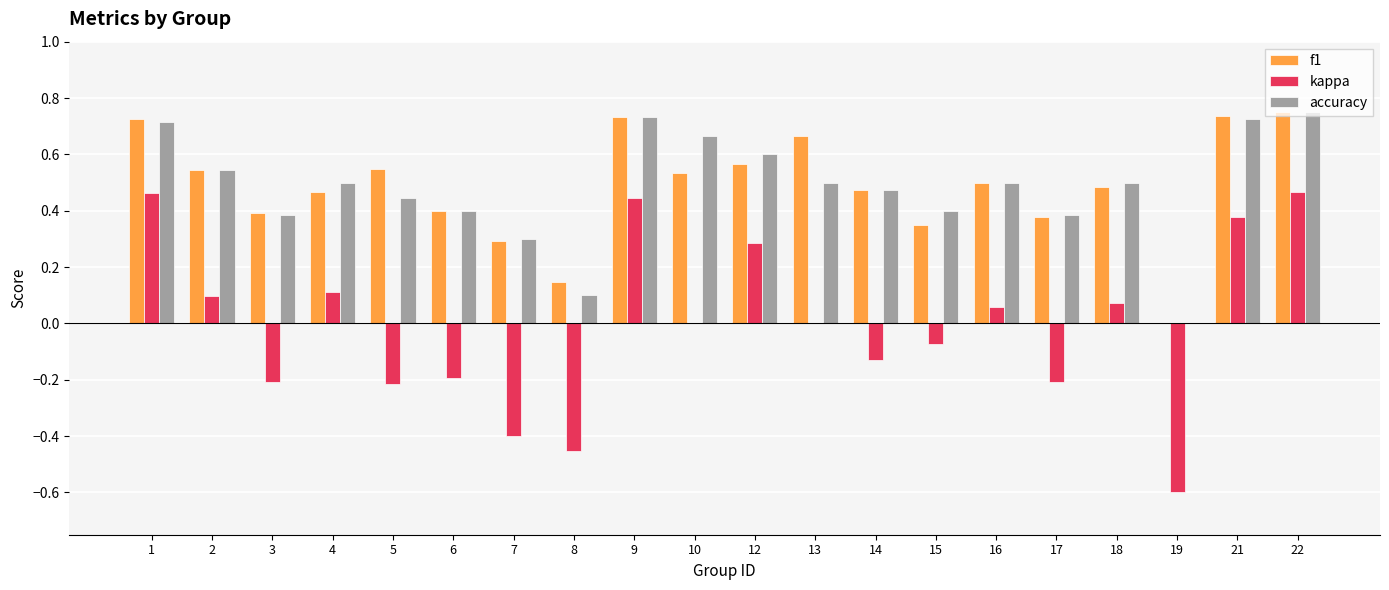

What are all the series names shown in the legend?

f1, kappa, accuracy